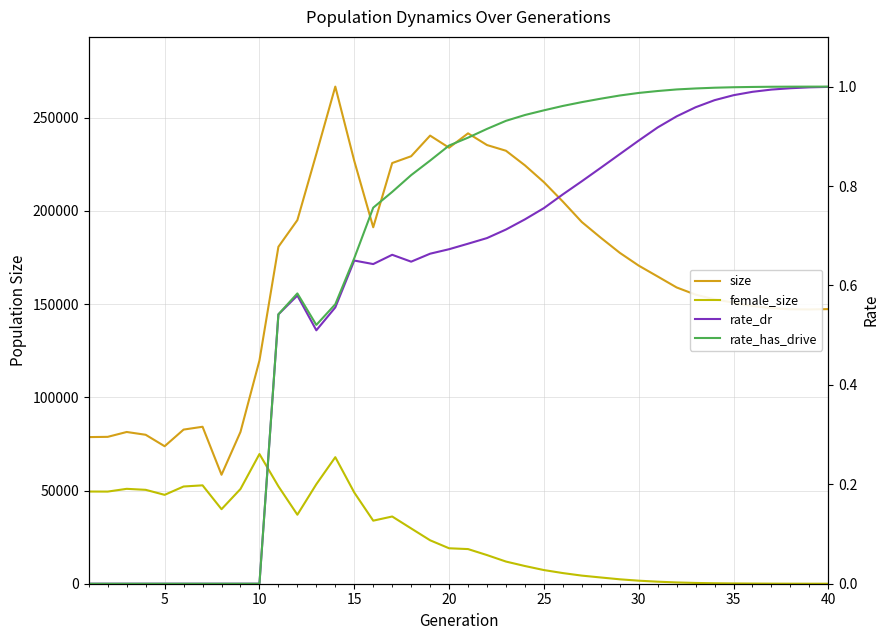

Rank the series by their maximum value, from lowest to highest.

rate_dr, rate_has_drive, female_size, size